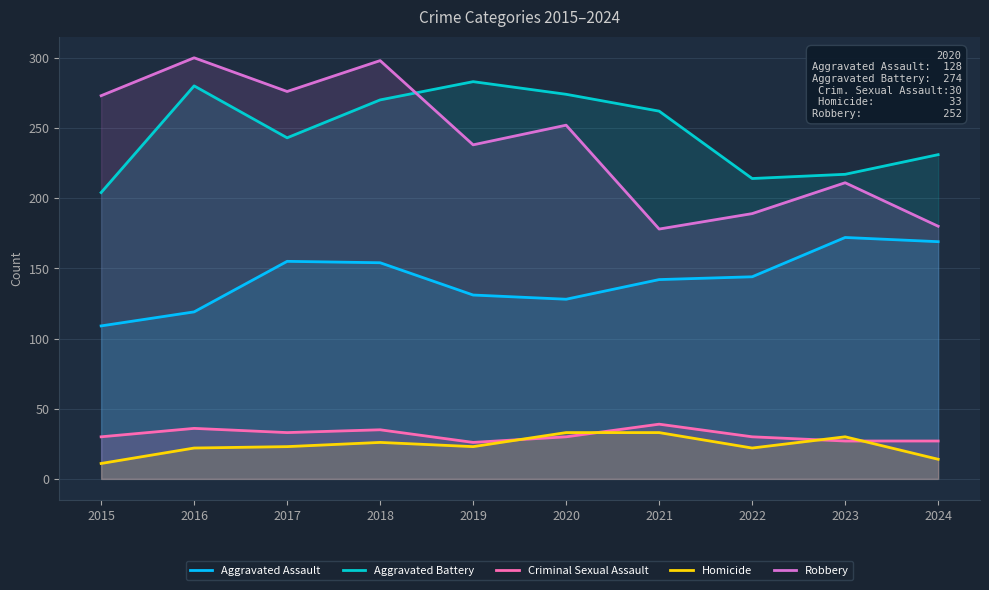

What is the sum of the Robbery values at 2020 and 2018?

550